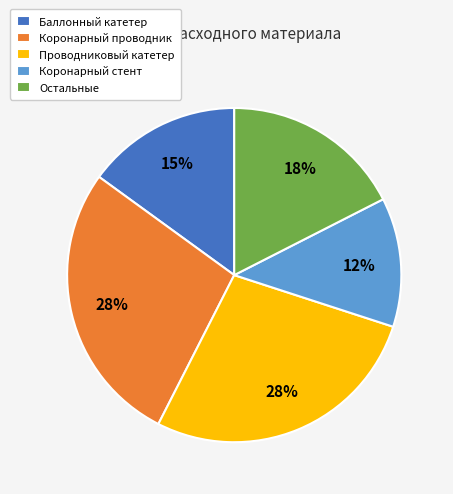

Count the number of slices in the pie.

5